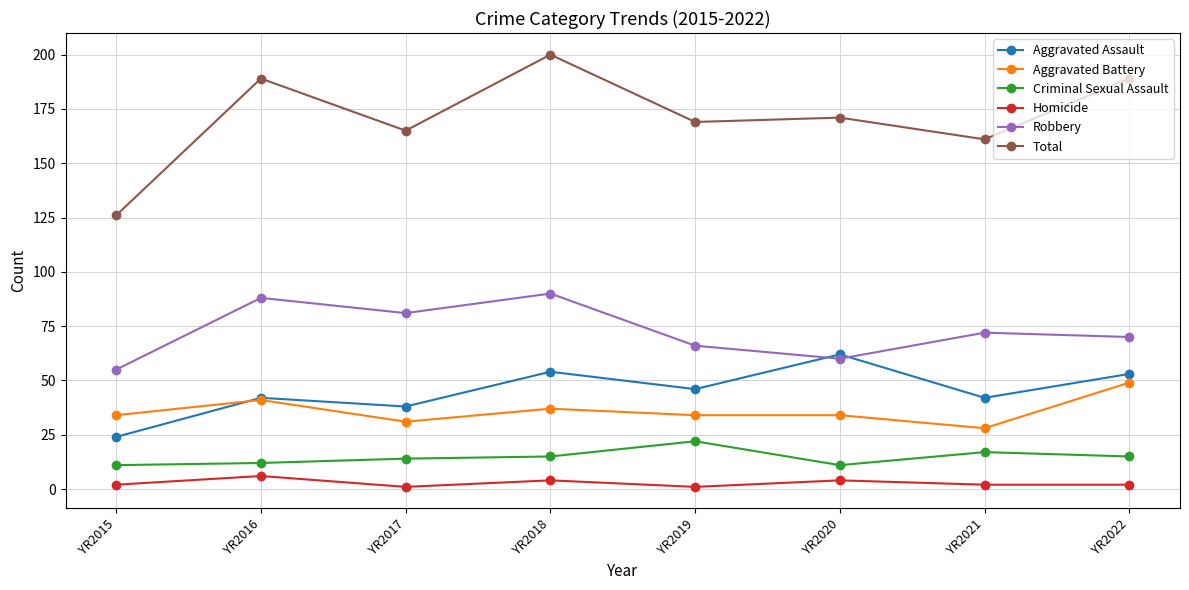

True or false: Robbery has a value of 81 at YR2017.

True